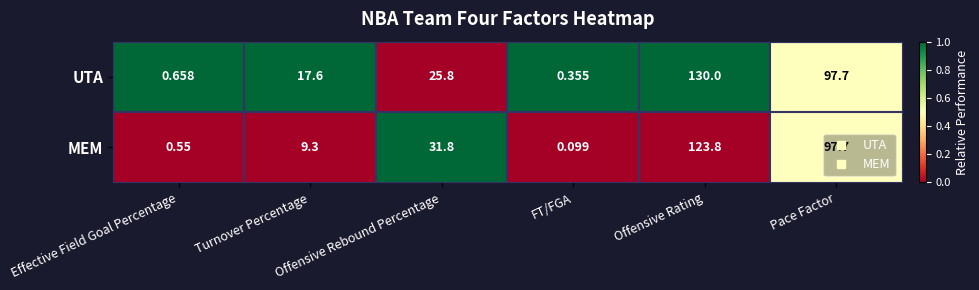

Count the number of data series in this chart.

2